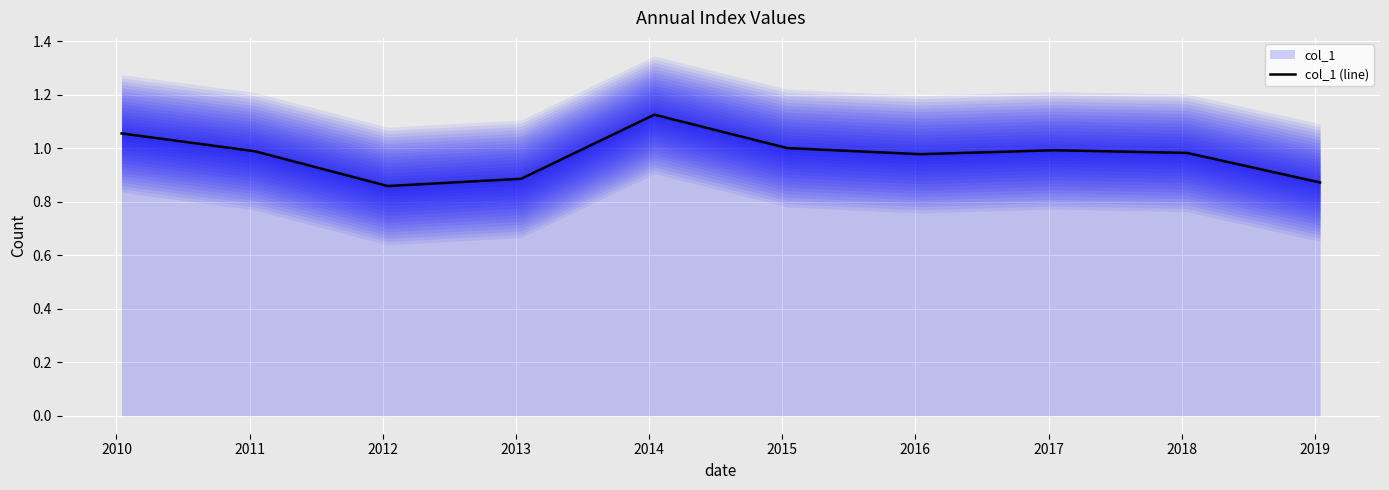

Reading right to left, list all the values displayed in this chart.

0.9	1.0	1.0	1.0	1.0	1.1	0.9	0.9	1.0	1.1